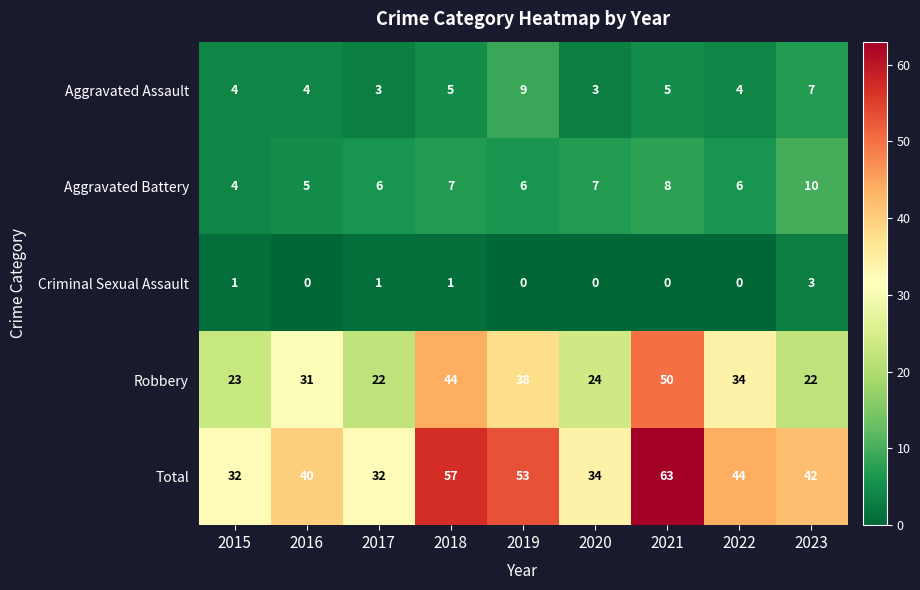

The Criminal Sexual Assault series shows 0 at 2016. True or false?

True